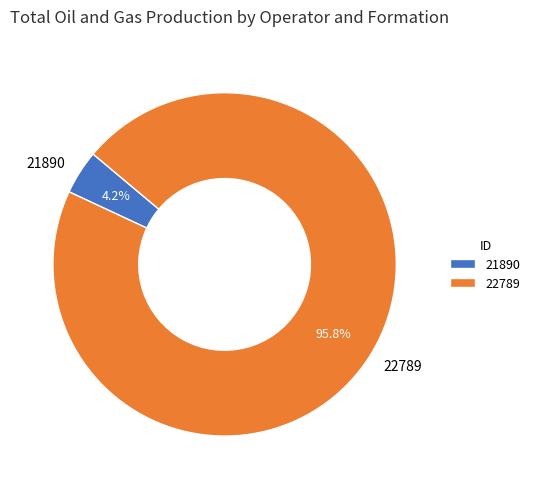

What percentage is the 22789 slice, to the nearest percent?

96%